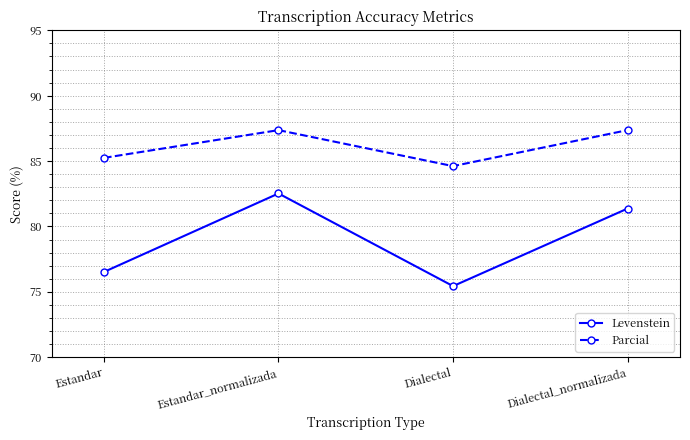

How many data points in Parcial are above 87?

2